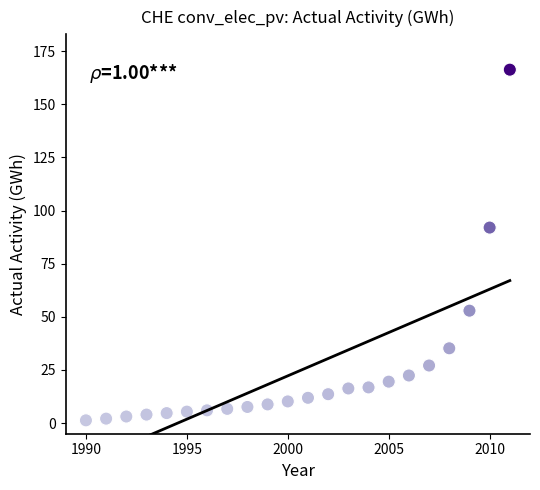

What Y value in the scatter plot is closest to 83?

92.0